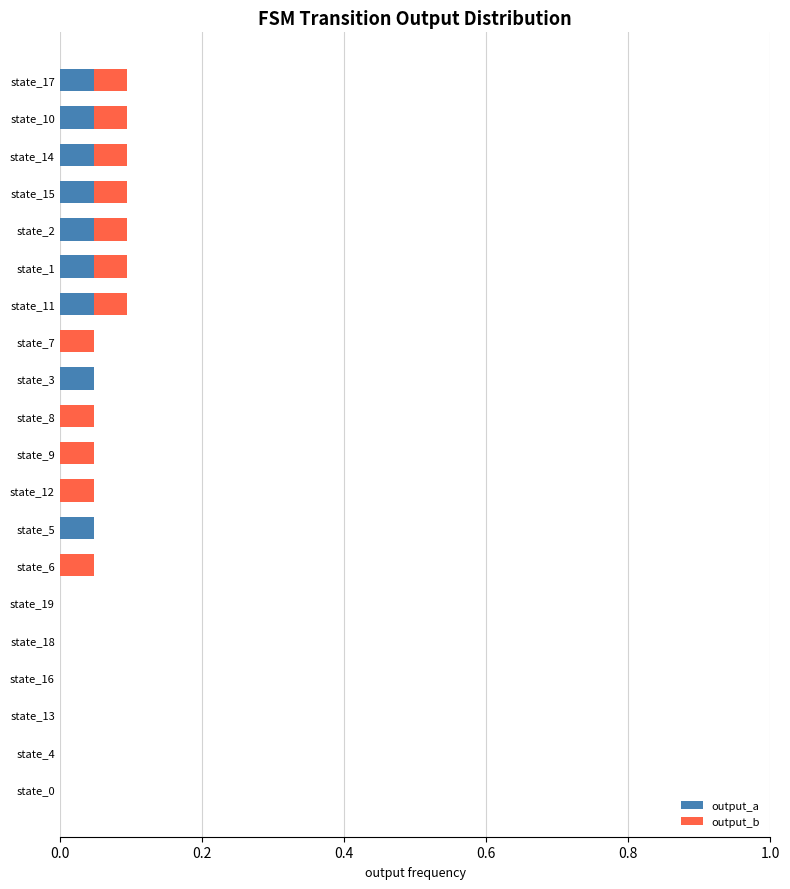

True or false: output_a has a value of 0.0 at state_19.

True